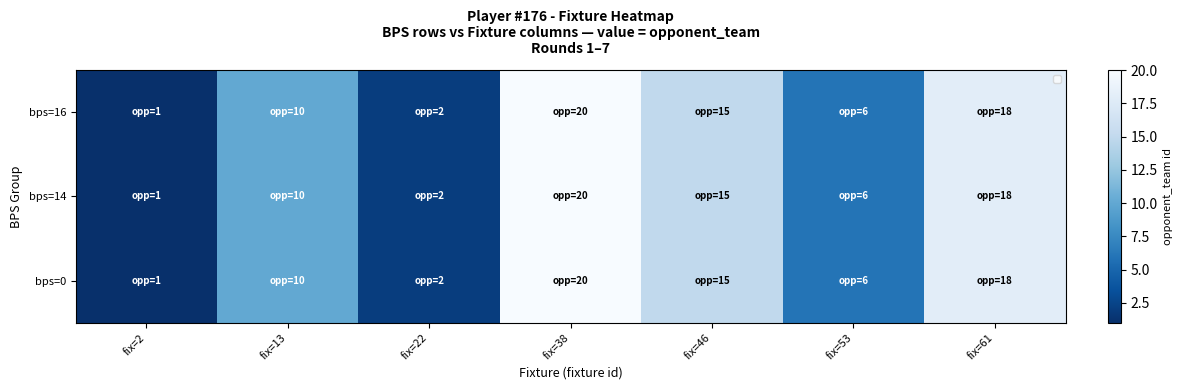

Reading left to right, what are all the values shown in this chart?

bps=16: fix=2=1	fix=13=10	fix=22=2	fix=38=20	fix=46=15	fix=53=6	fix=61=18
bps=14: fix=2=1	fix=13=10	fix=22=2	fix=38=20	fix=46=15	fix=53=6	fix=61=18
bps=0: fix=2=1	fix=13=10	fix=22=2	fix=38=20	fix=46=15	fix=53=6	fix=61=18